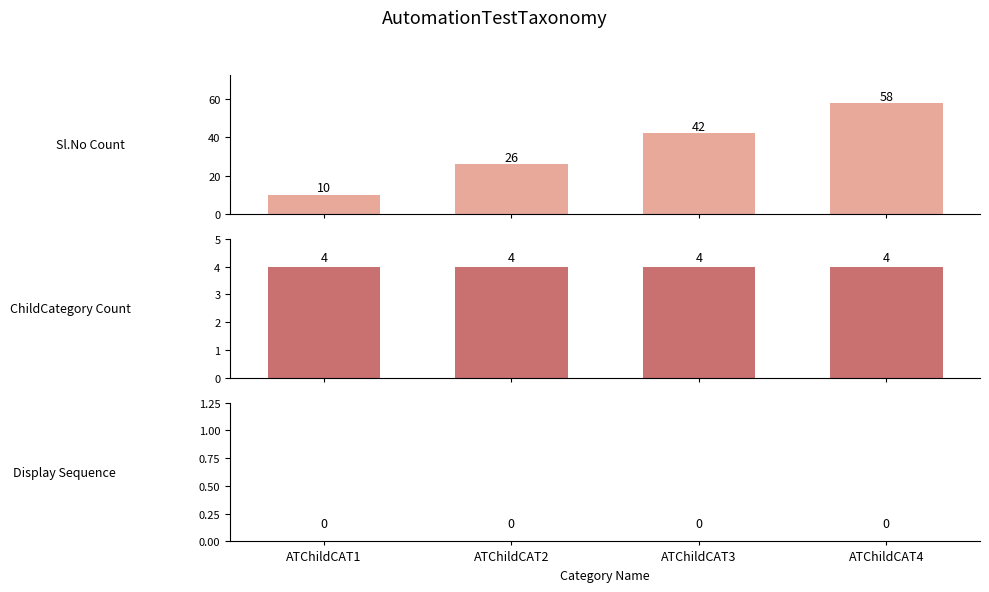

At which category is the sum across all series the highest?

ATChildCAT4